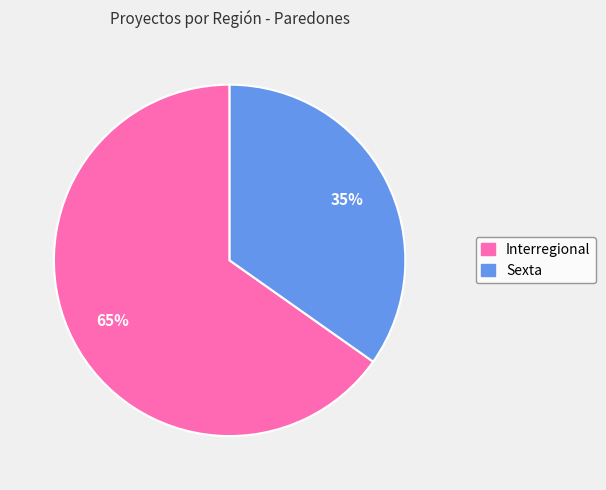

Is the sum of Sexta and Interregional greater than half?

Yes